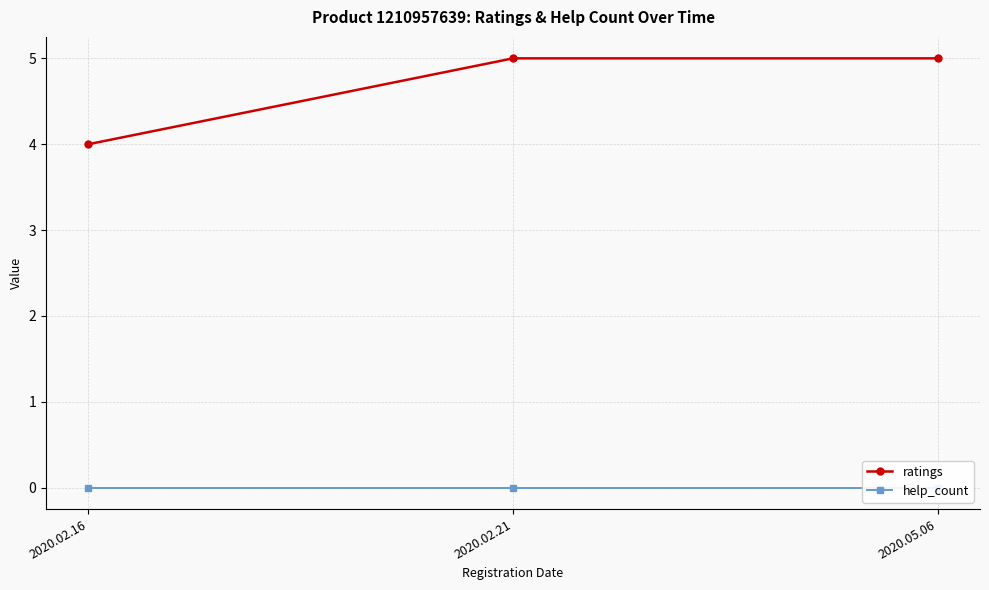

Reading left to right, transcribe all the data shown in this chart.

ratings: 4	5	5
help_count: 0	0	0